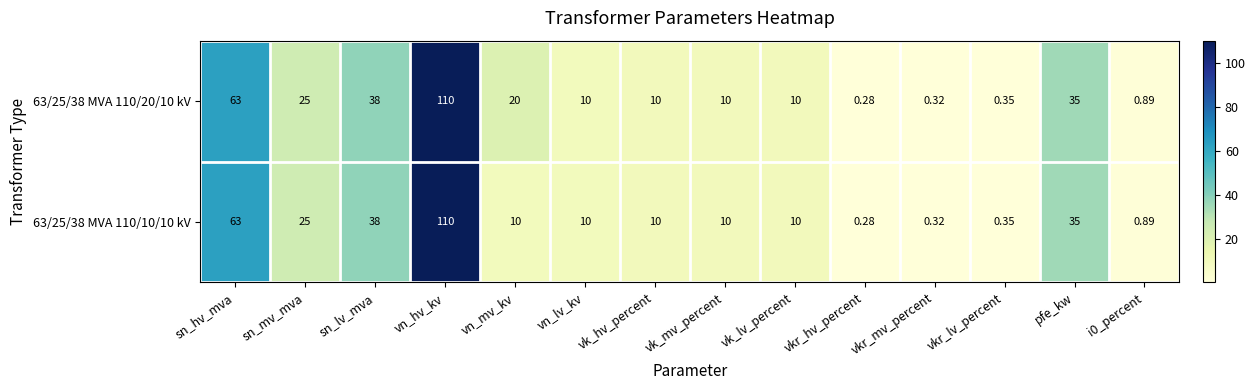

Where does the 63/25/38 MVA 110/20/10 kV series first go above 10?

sn_hv_mva